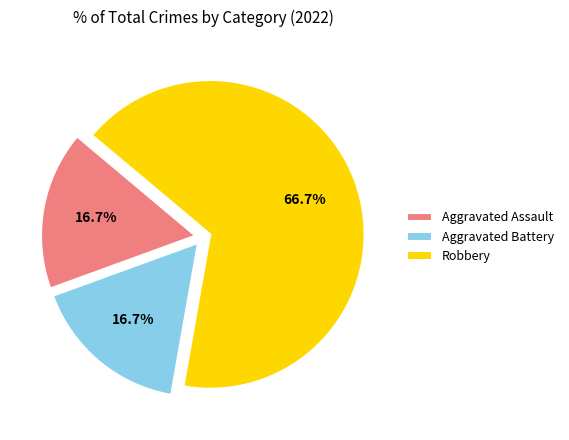

What portion of the pie excludes Aggravated Assault?

83.3%